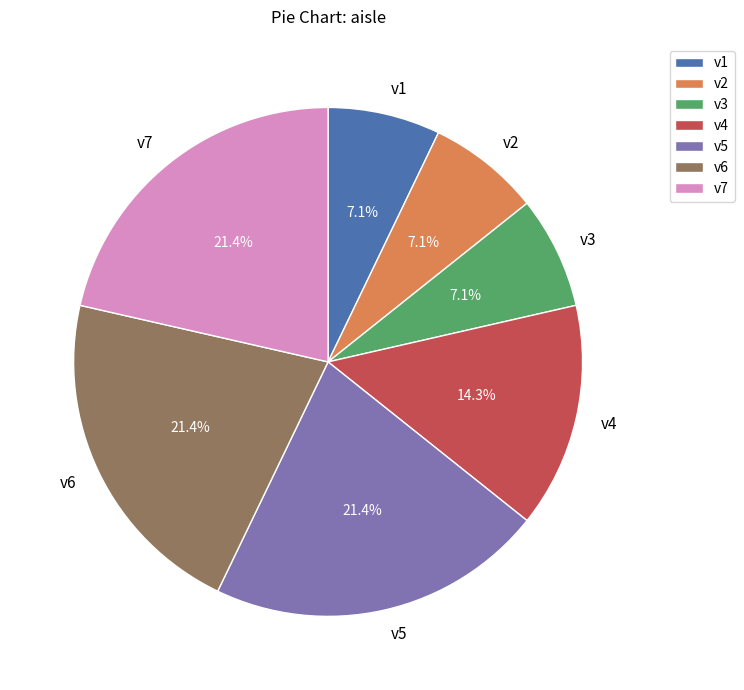

Between v6 and v3, which is larger?

v6